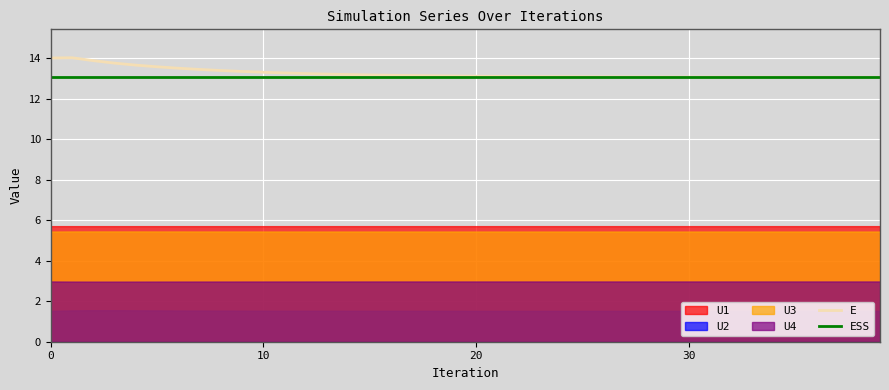

True or false: ESS and E intersect in this chart.

False